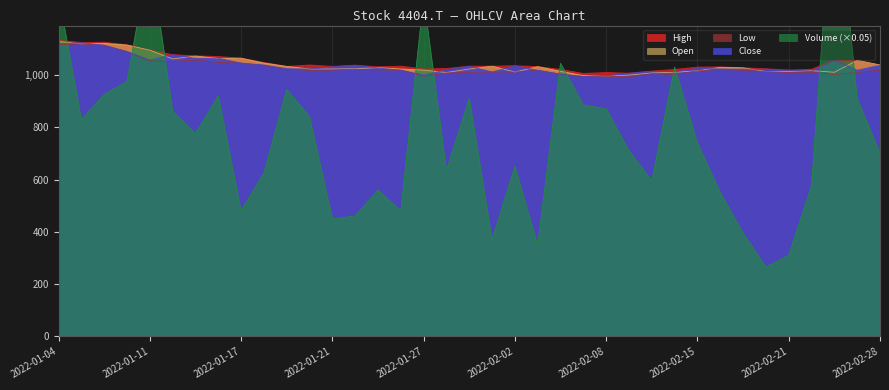

Which category has the highest value across all series?

2022-02-24